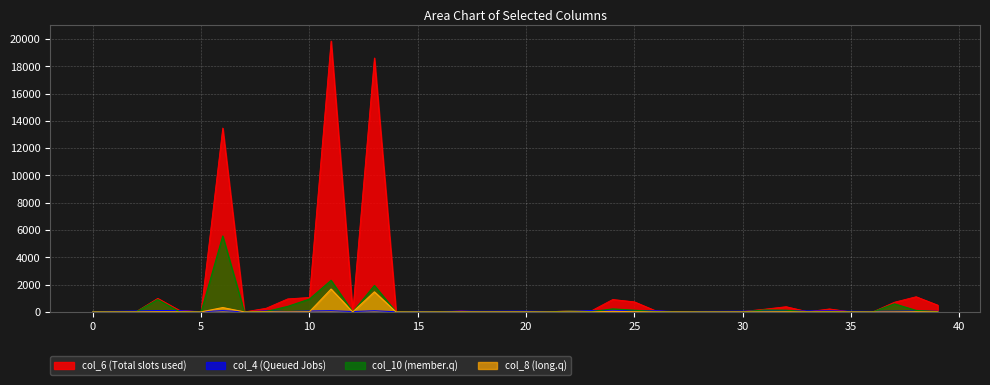

Is it true that col_4 equals 28 at 12?

True